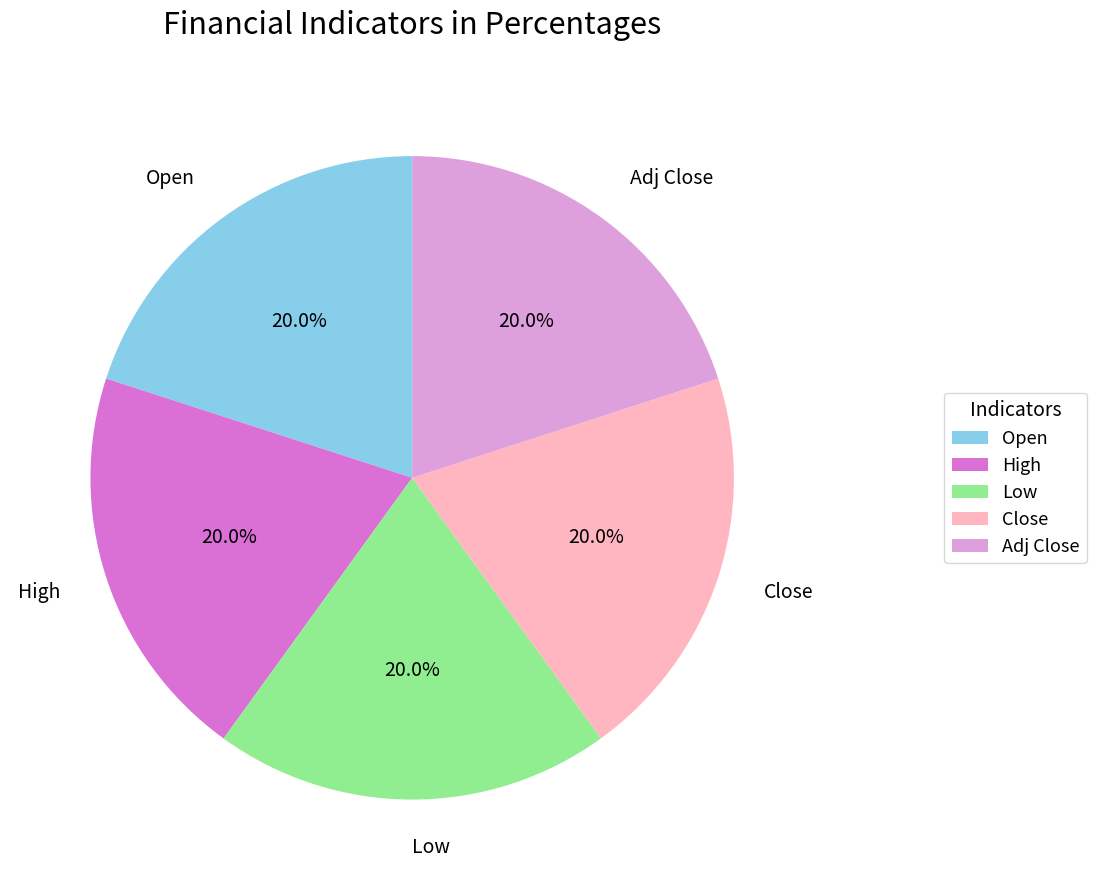

Combined, what portion of the pie is Low and High?

40.0%